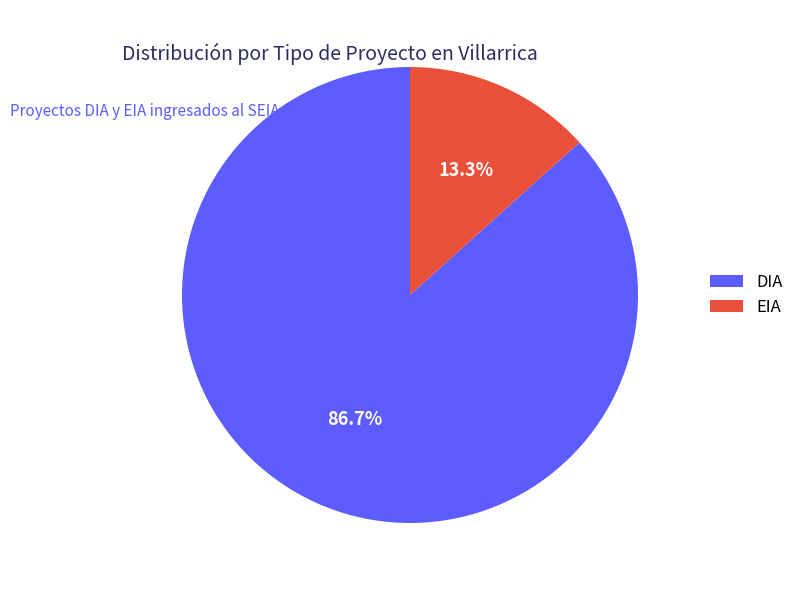

How many slices are in this pie chart?

2